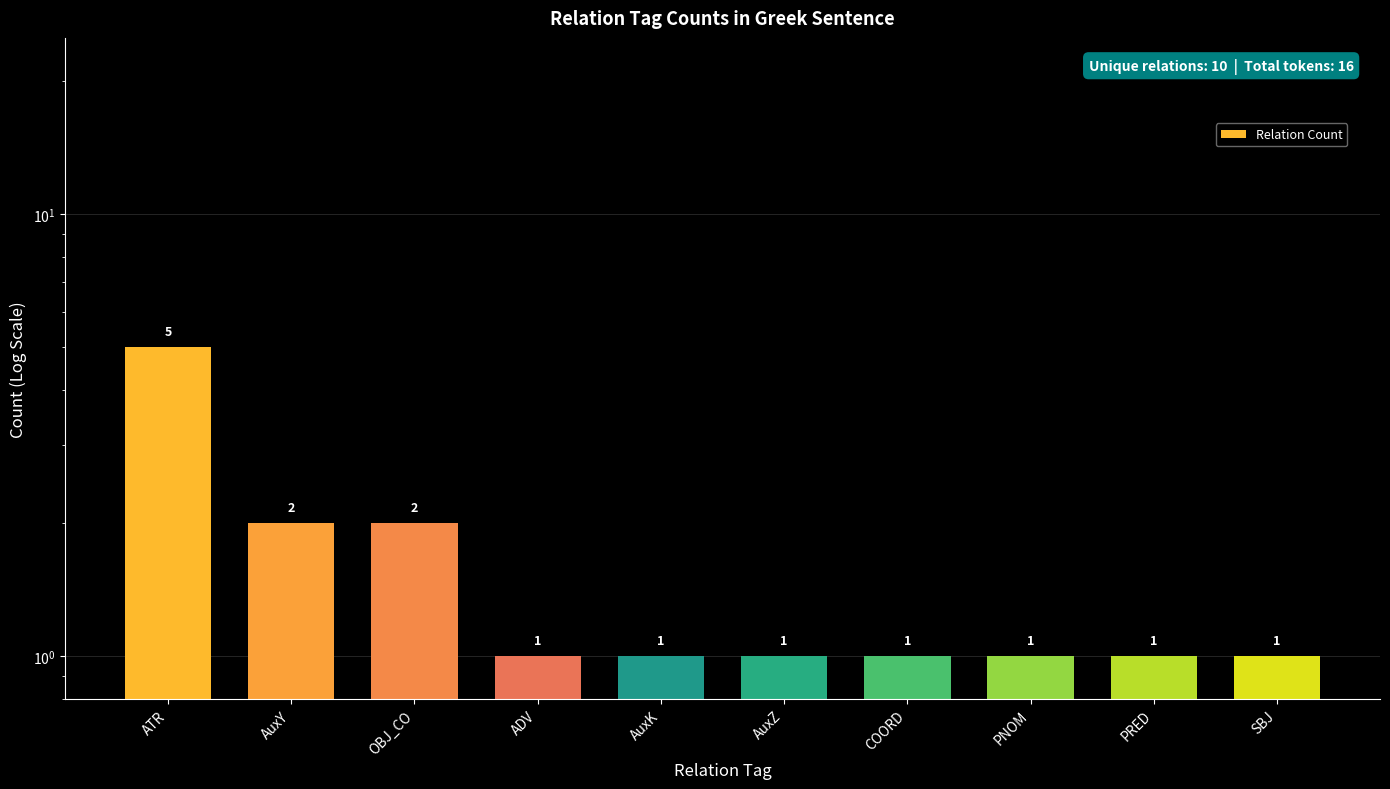

Between AuxZ and AuxK, which is larger?

AuxZ